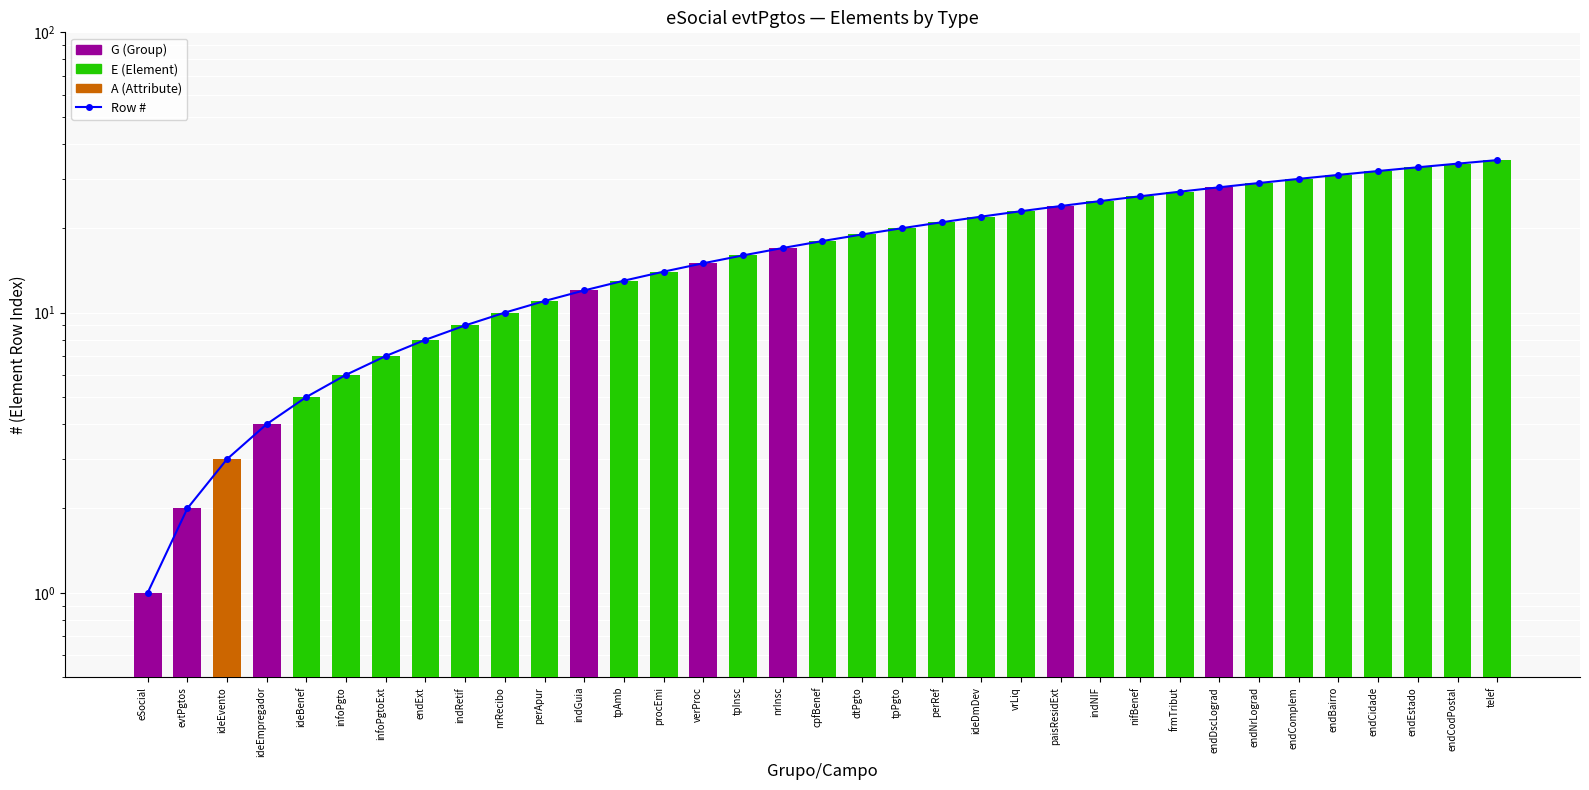

Rank the categories by G (Group) value from lowest to highest.

ideEvento, ideBenef, infoPgto, infoPgtoExt, endExt, indRetif, nrRecibo, perApur, tpAmb, procEmi, tpInsc, cpfBenef, dtPgto, tpPgto, perRef, ideDmDev, vrLiq, indNIF, nifBenef, frmTribut, endNrLograd, endComplem, endBairro, endCidade, endEstado, endCodPostal, telef, eSocial, evtPgtos, ideEmpregador, indGuia, verProc, nrInsc, paisResidExt, endDscLograd